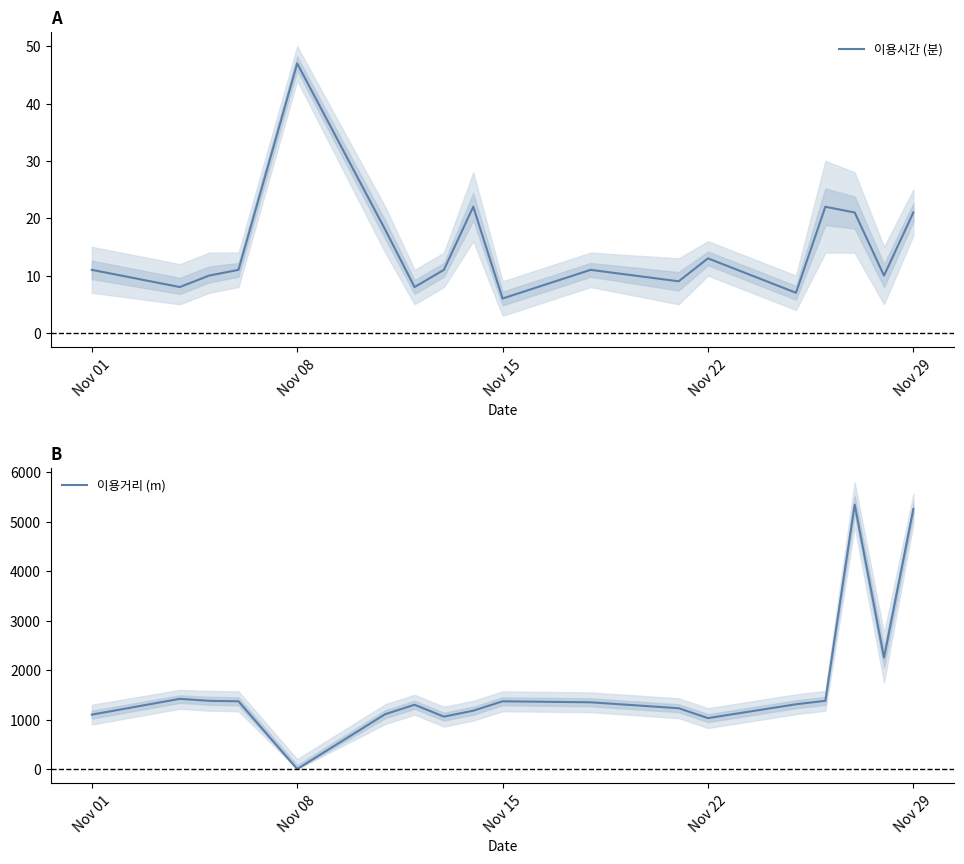

The 이용시간 (분) series shows 47 at Nov 08. True or false?

True